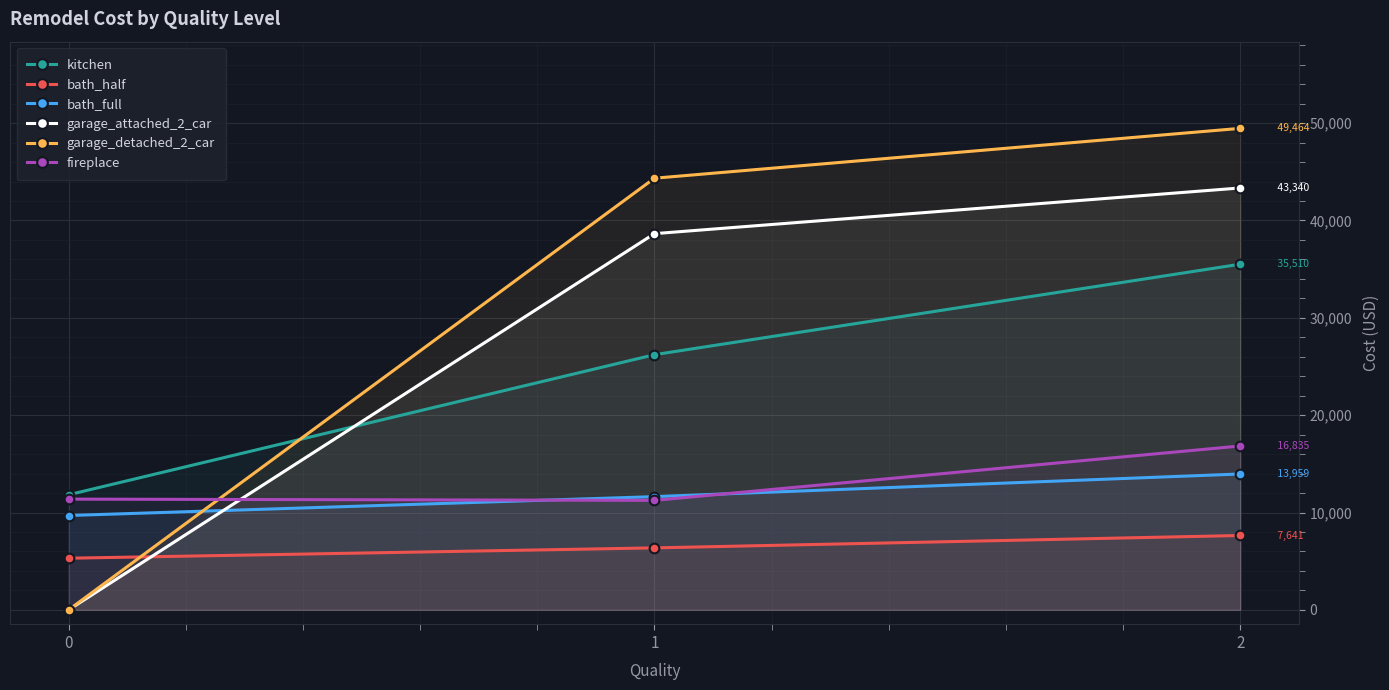

Reading right to left, what are all the values shown in this chart?

kitchen: 35510	26213	11823
bath_half: 7641	6368	5307
bath_full: 13959	11632	9693
garage_attached_2_car: 43340	38647	0
garage_detached_2_car: 49464	44341	0
fireplace: 16835	11248	11377